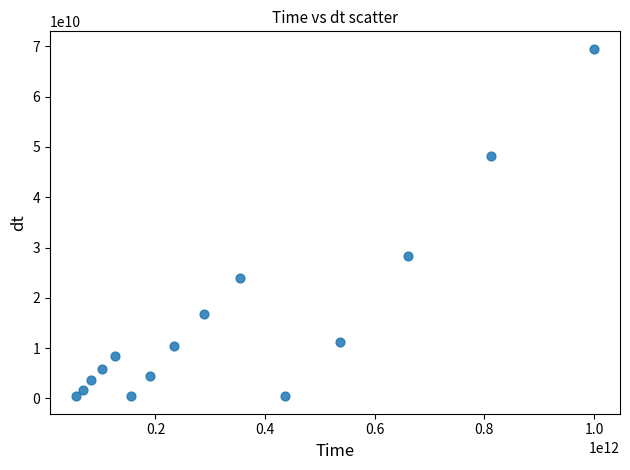

What is the range of X values (max minus min)?

945045912614.2